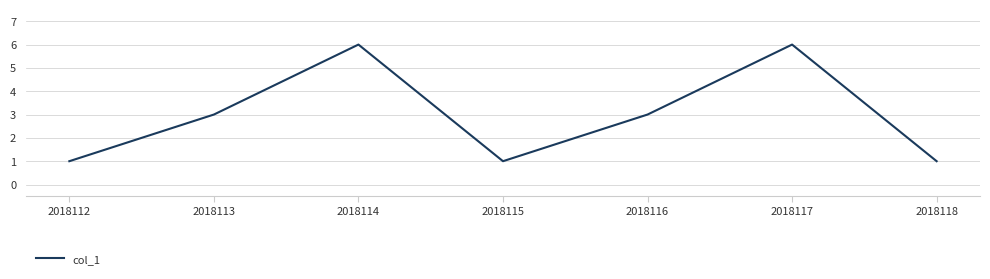

What is the maximum value shown in the chart?

6